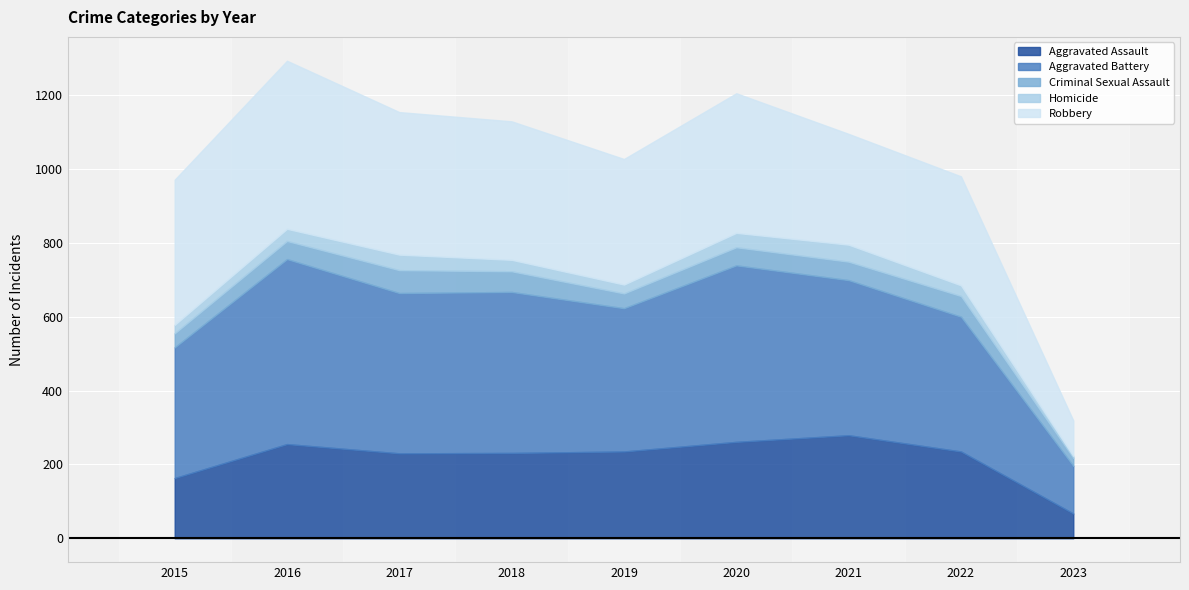

At which category is the sum across all series the highest?

2016